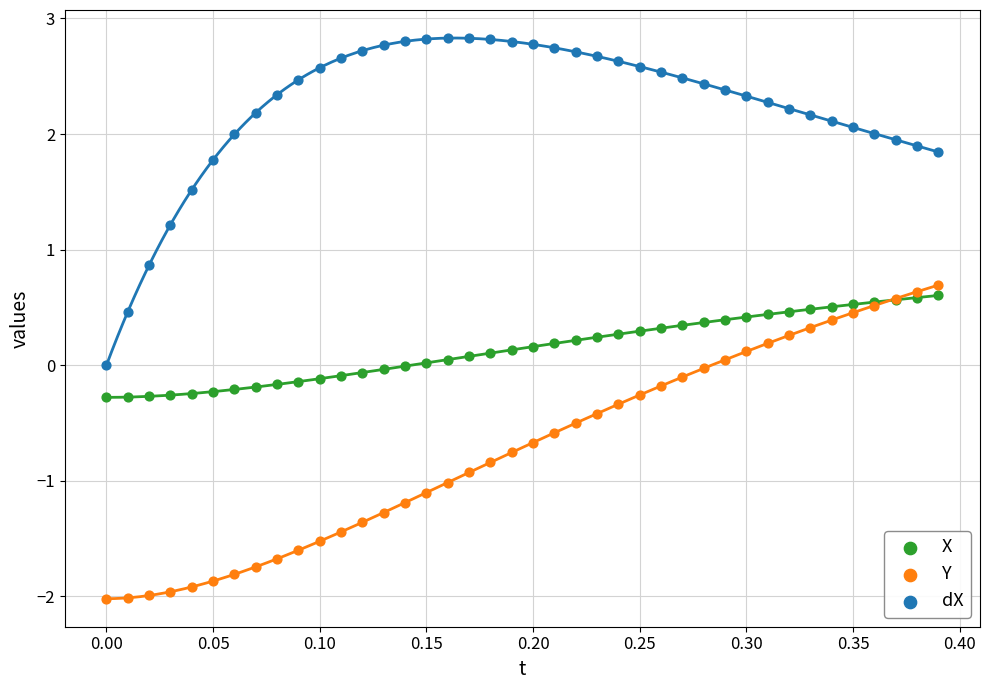

Which series contains the lowest Y value?

Y